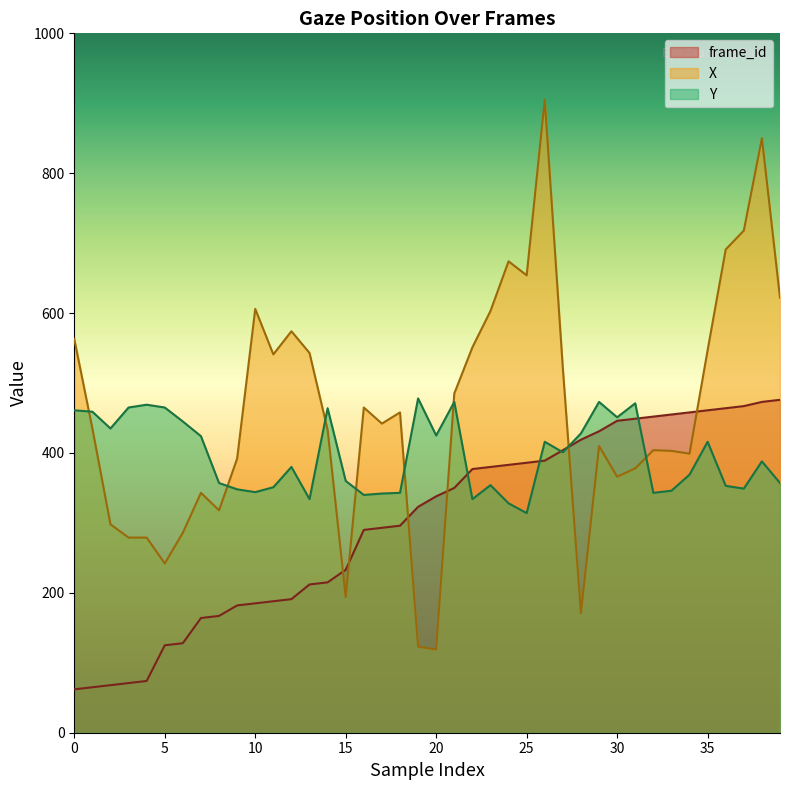

What is the lowest value of the Y series?

314